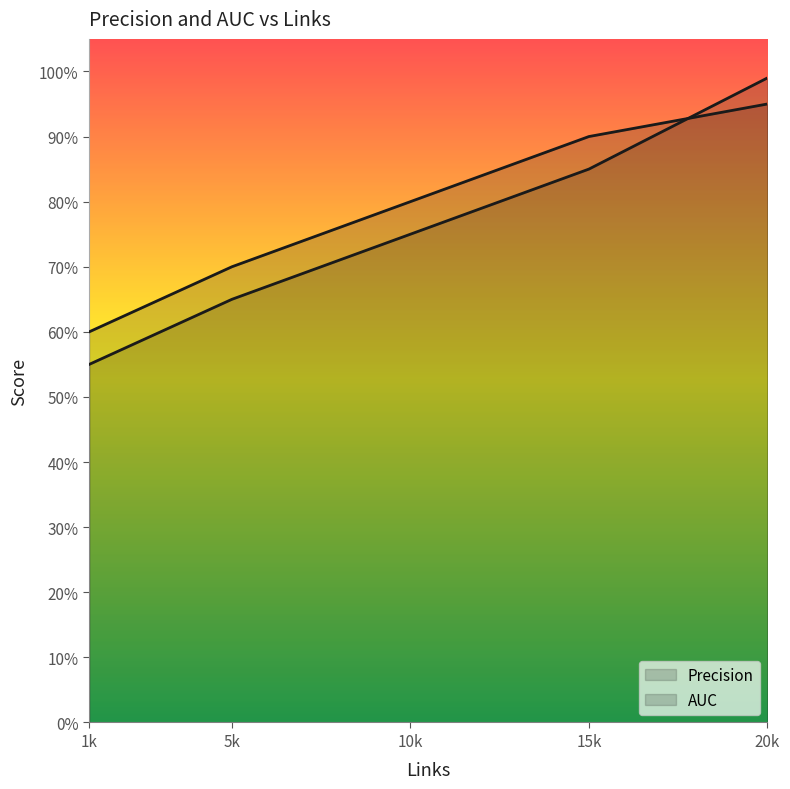

How many data points does each series have?

5